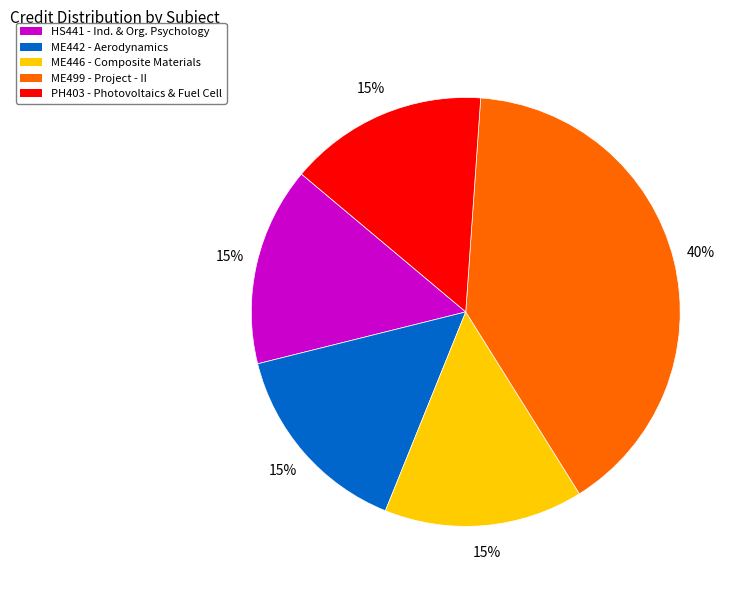

To the nearest percent, what portion does ME499 - Project - II represent?

40%